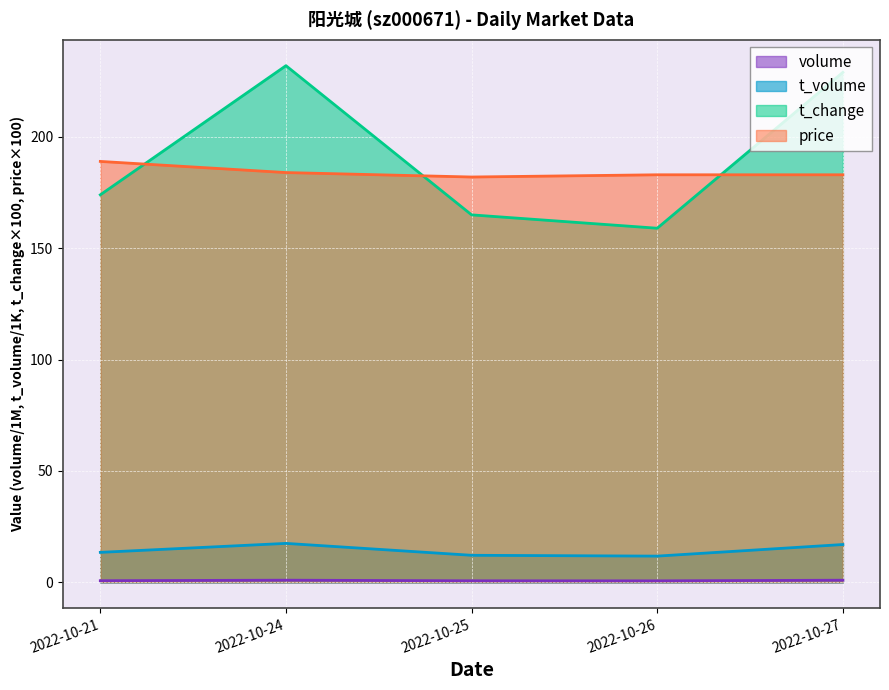

How many lines are shown in the chart?

4